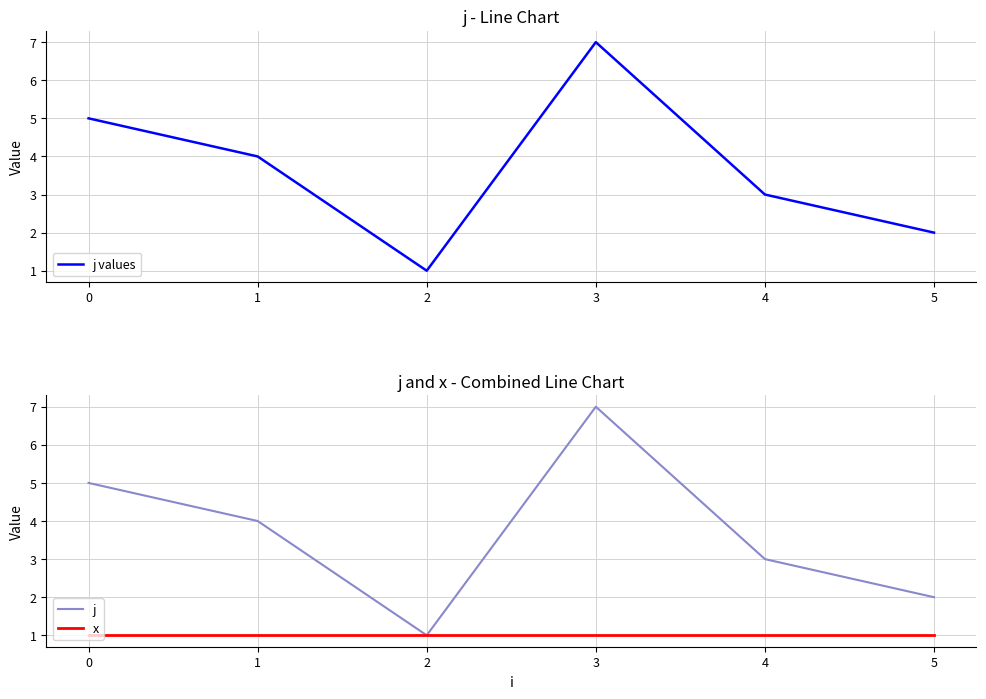

What are all the series names shown in the legend?

j values, j, x